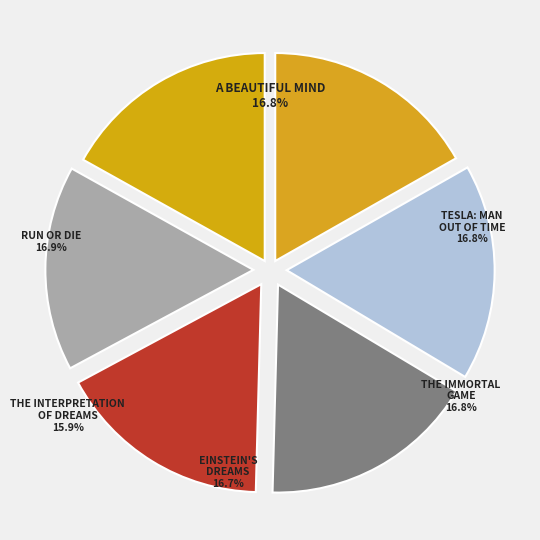

How many segments does this pie chart have?

6